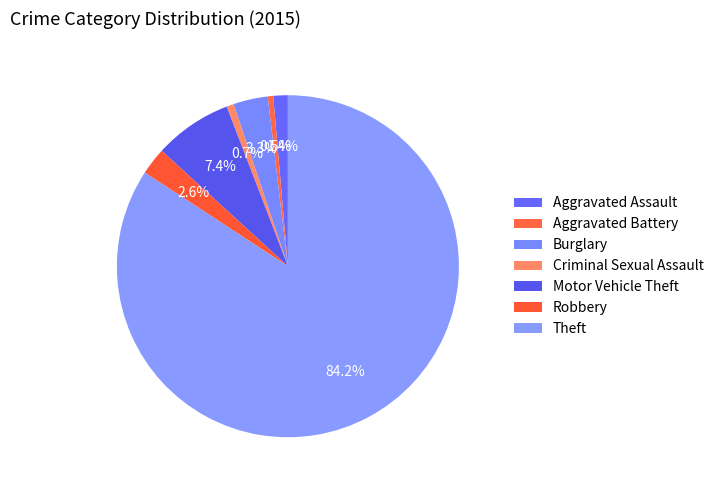

How many segments does this pie chart have?

7